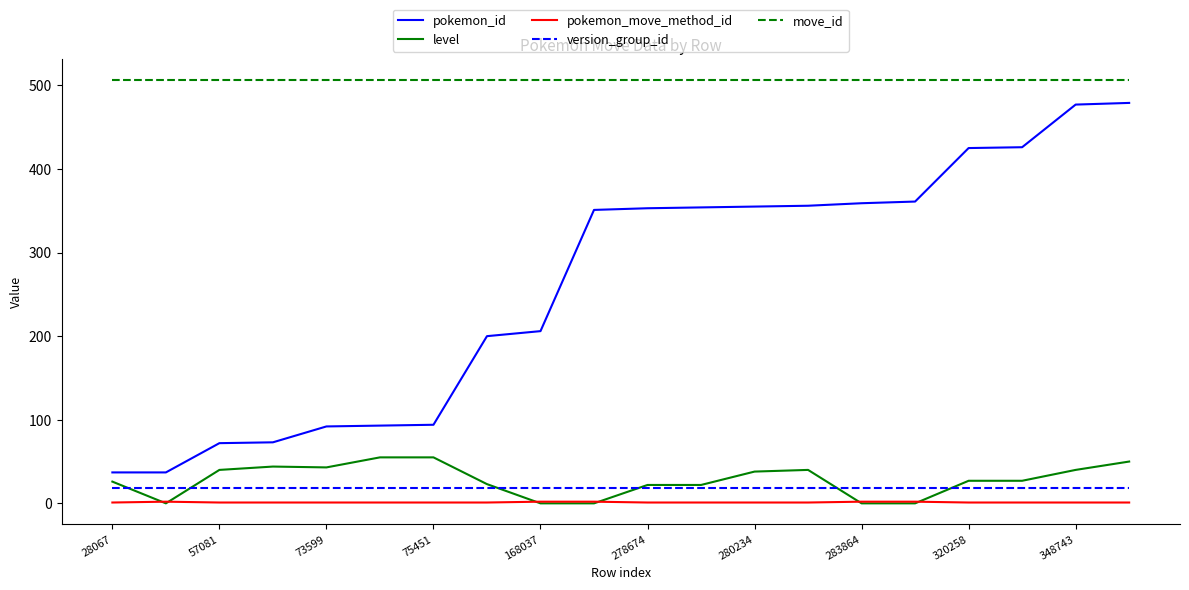

What is the maximum value shown in the chart?

506